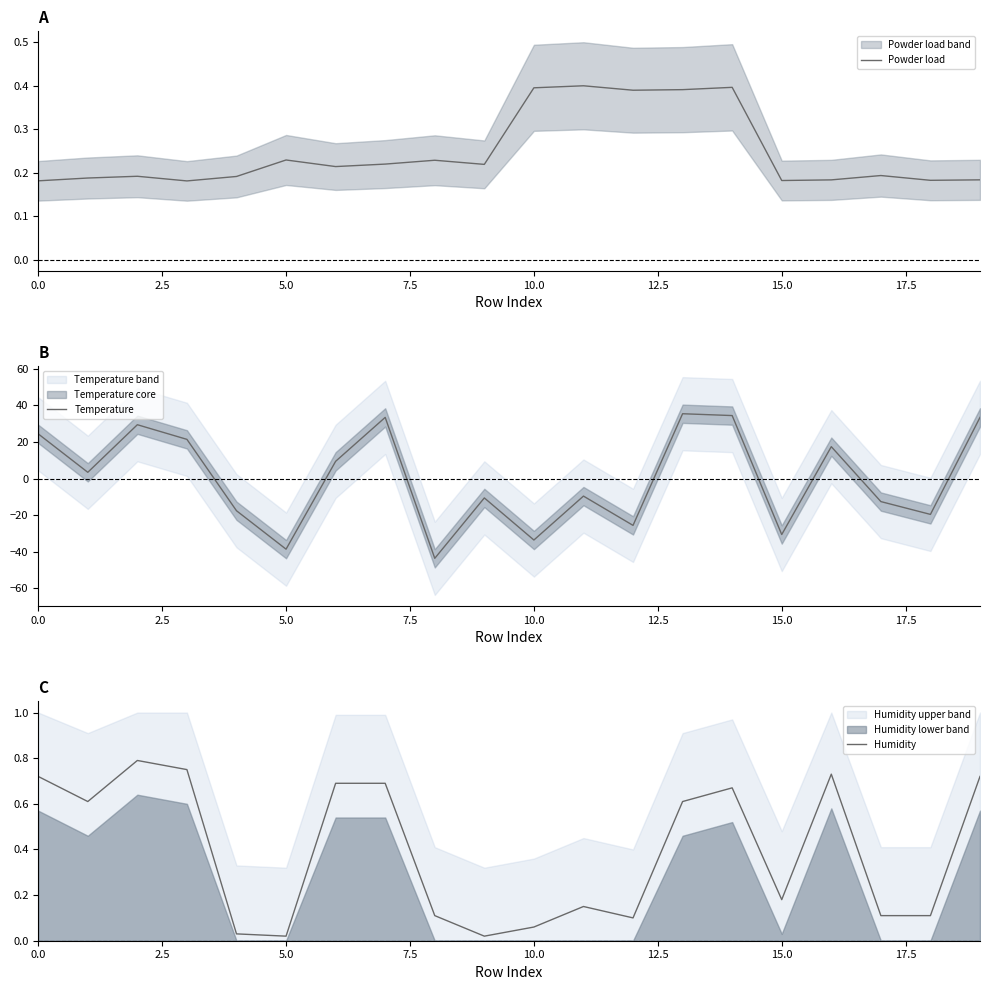

What is the minimum value for Temperature?

-43.6